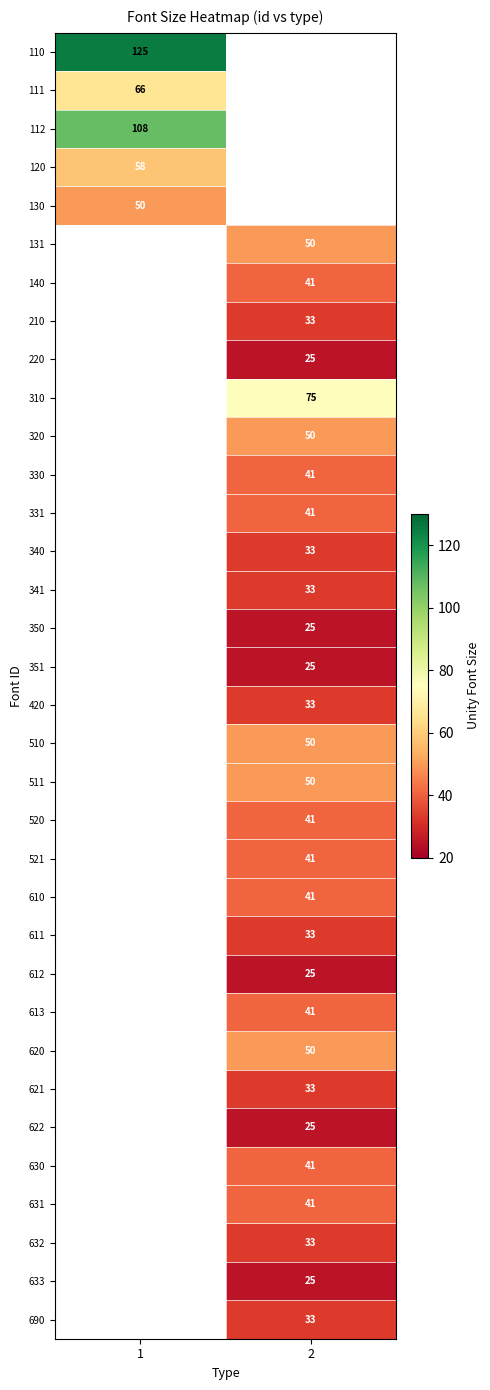

How many categories are shown in the chart?

2